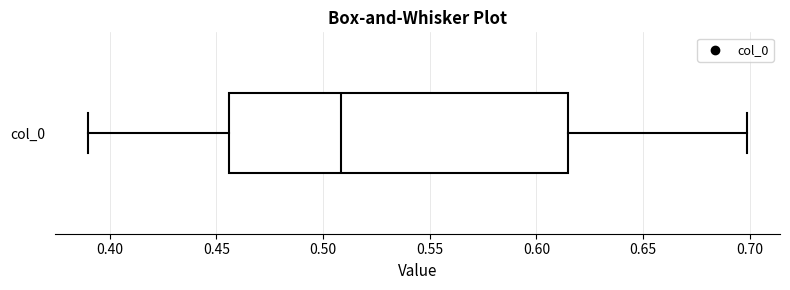

Read this box plot against the x-axis: the position of the median line, the range covered by the box, and the ends of both whiskers. The values are not printed on the chart, so give them approximately, as read against the axis.

median 0.510, box 0.455 to 0.615, whiskers 0.390 to 0.700